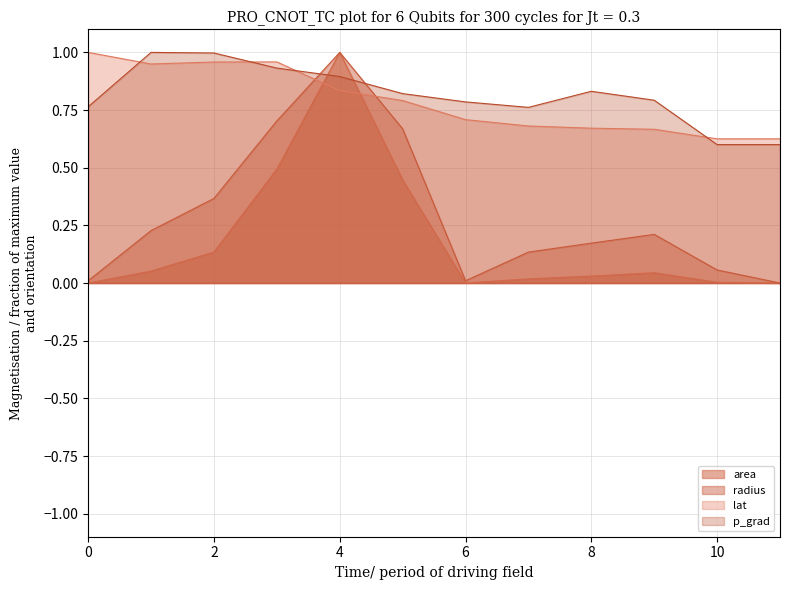

Which label corresponds to the smallest value in the chart?

11